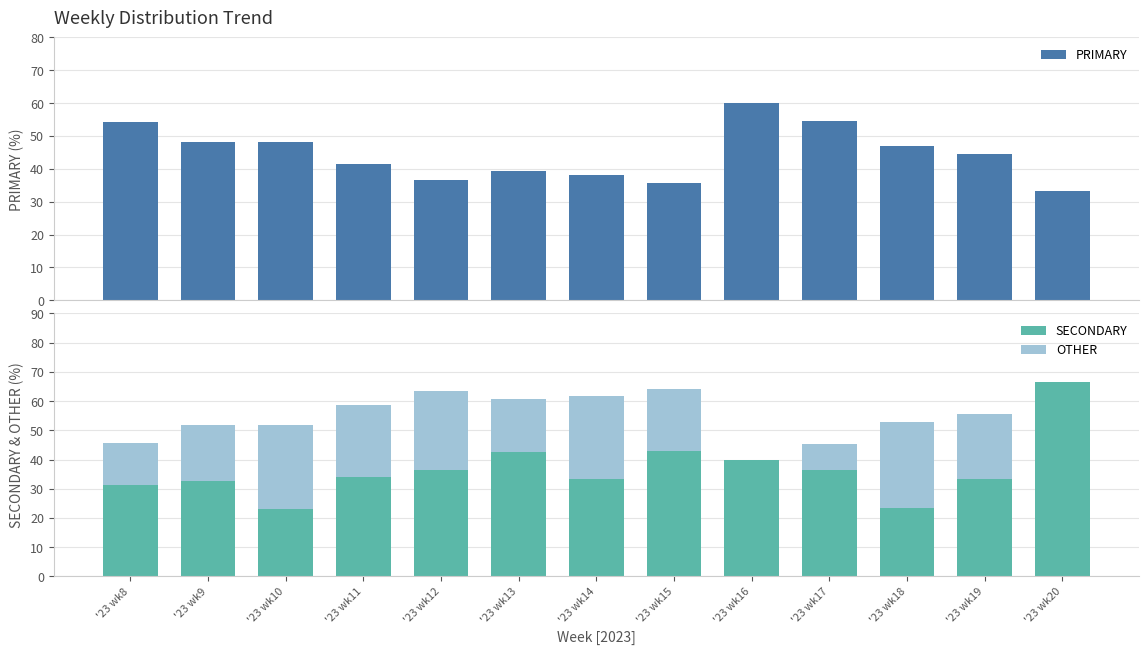

What is the sum of all PRIMARY values?

581.2